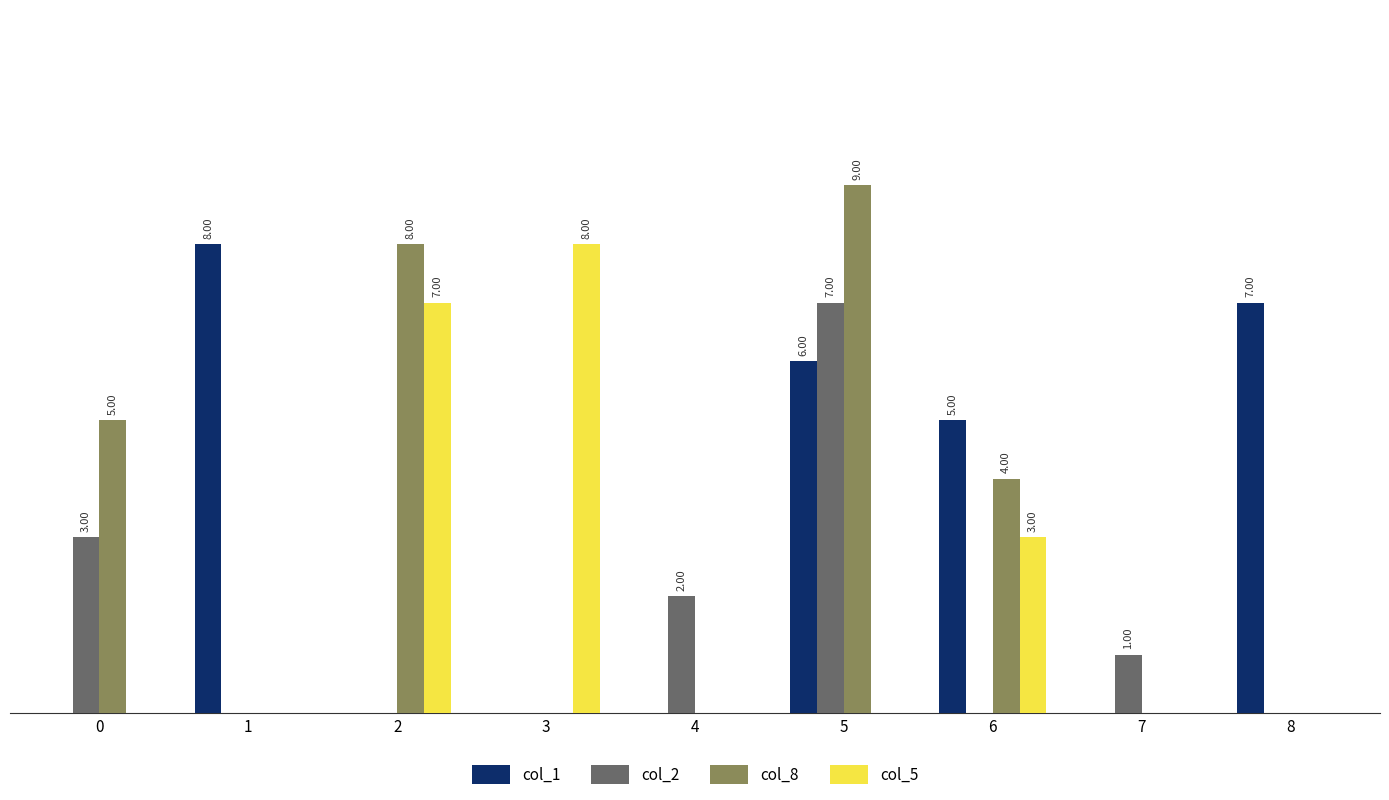

What is the difference between the highest and lowest values at 7?

1